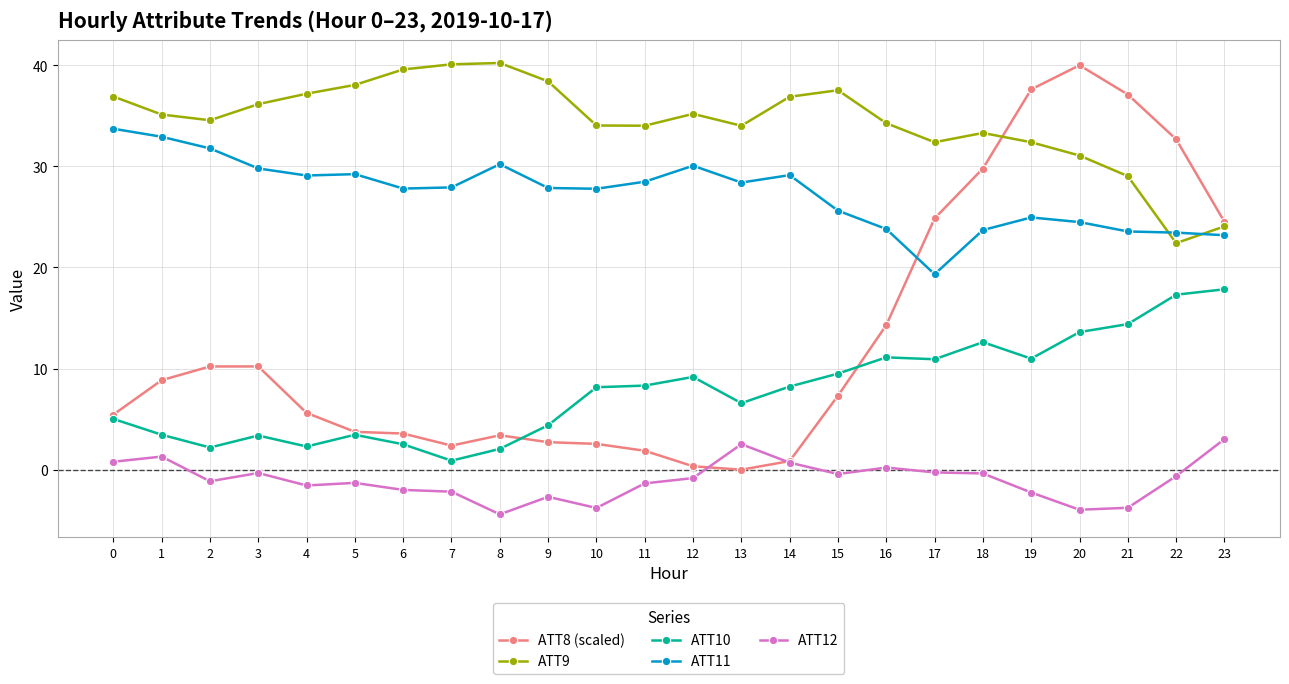

At which category does the chart reach its minimum across all series?

8